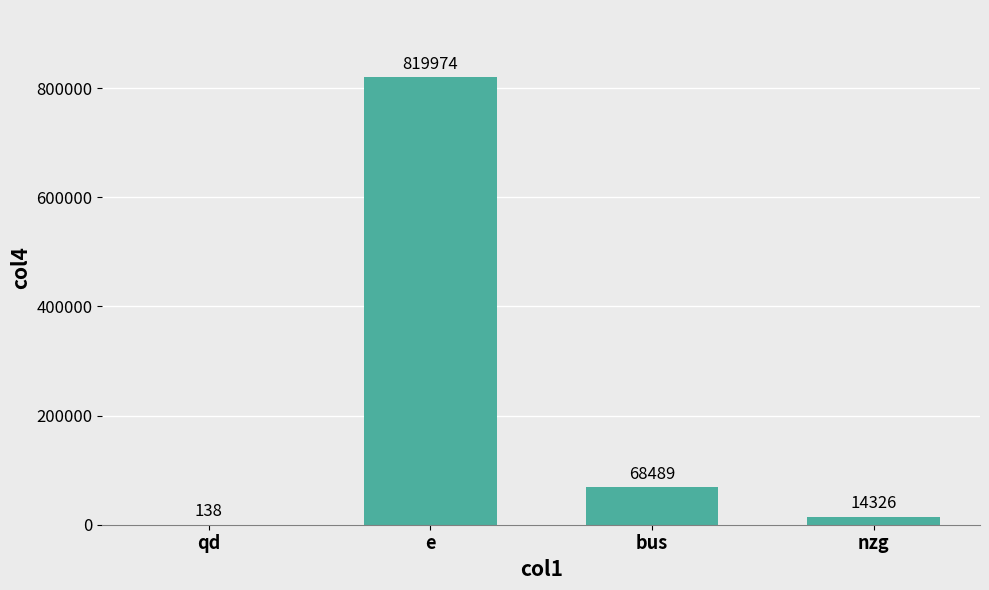

What is the sum of all values?

902927